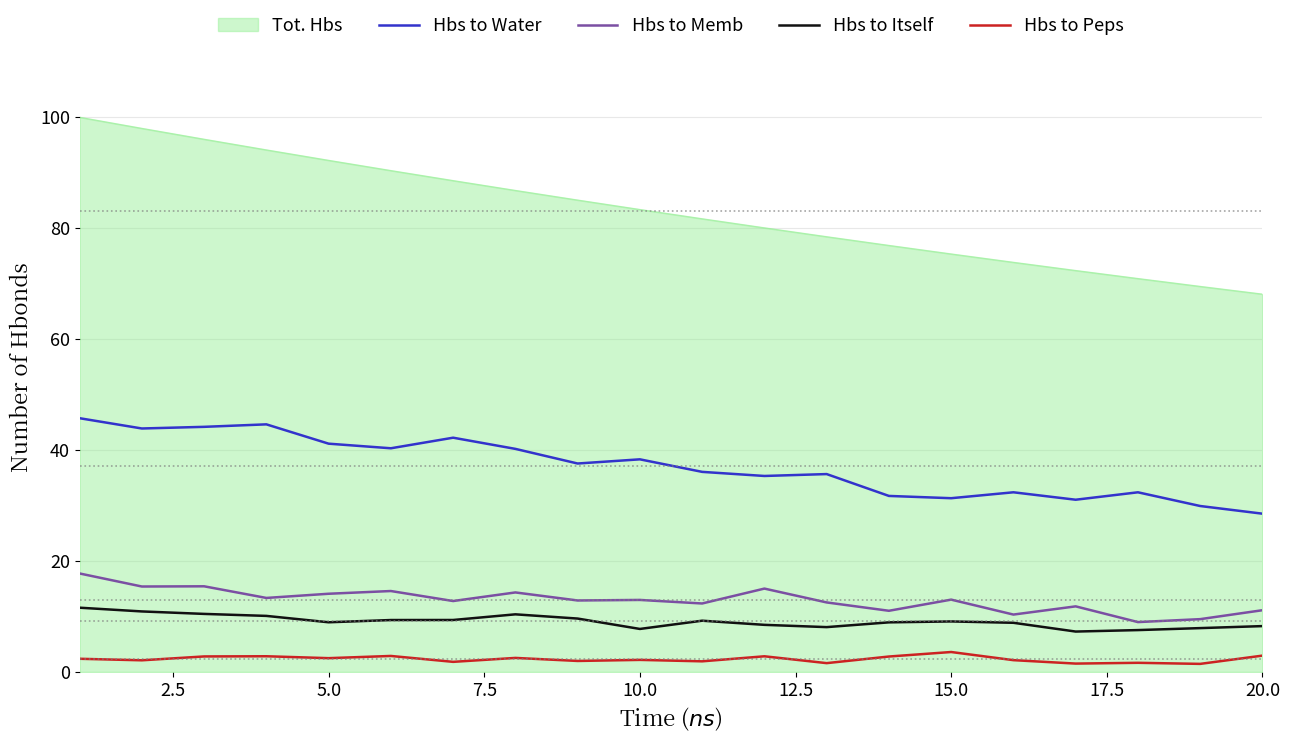

Which series has the widest spread of values?

Tot. Hbs